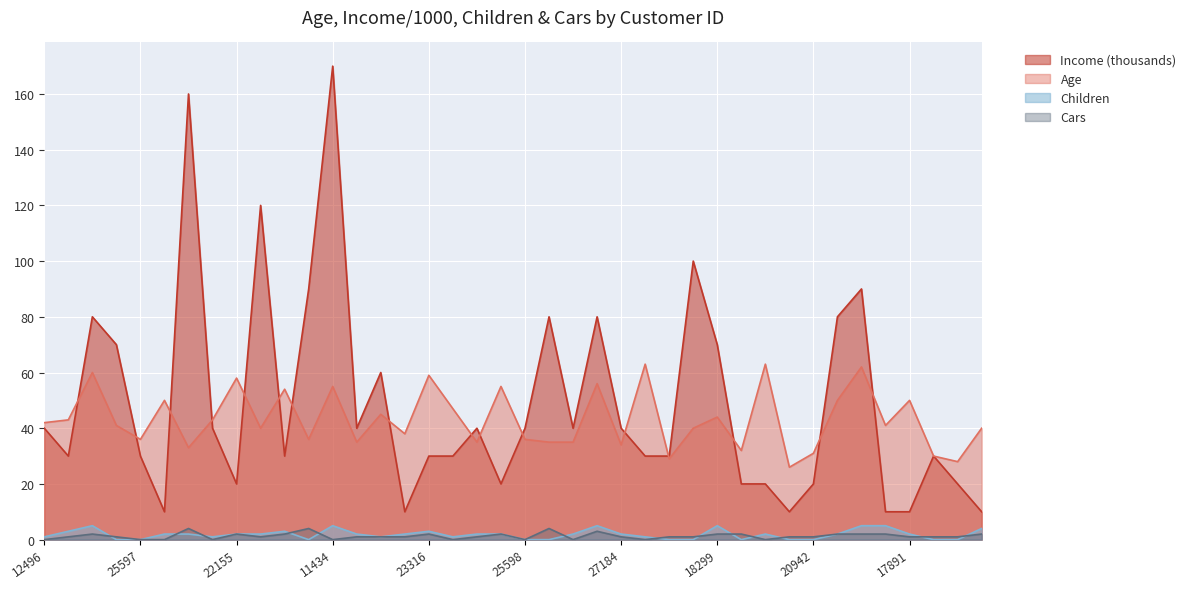

What is the sum of all Children values?

74